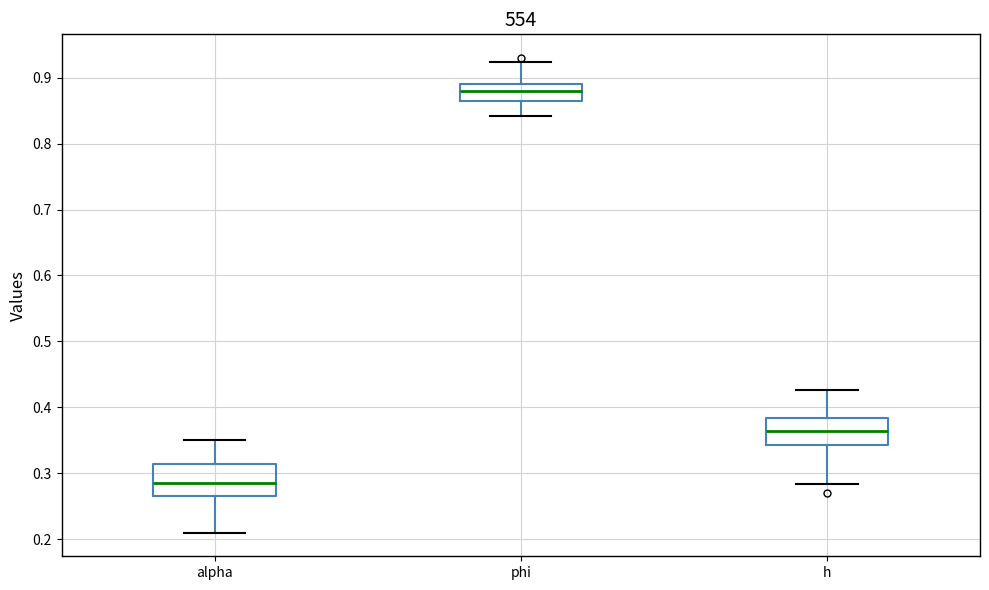

Reading left to right, transcribe this box plot: for each box, give where its median line is, the range the box spans, and where its two whiskers end, as read against the y-axis. The values are not printed on the chart, so give them approximately, as read against the axis.

alpha: median 0.29, box 0.27 to 0.31, whiskers 0.21 to 0.35
phi: median 0.88, box 0.87 to 0.89, whiskers 0.84 to 0.92
h: median 0.36, box 0.34 to 0.38, whiskers 0.28 to 0.43